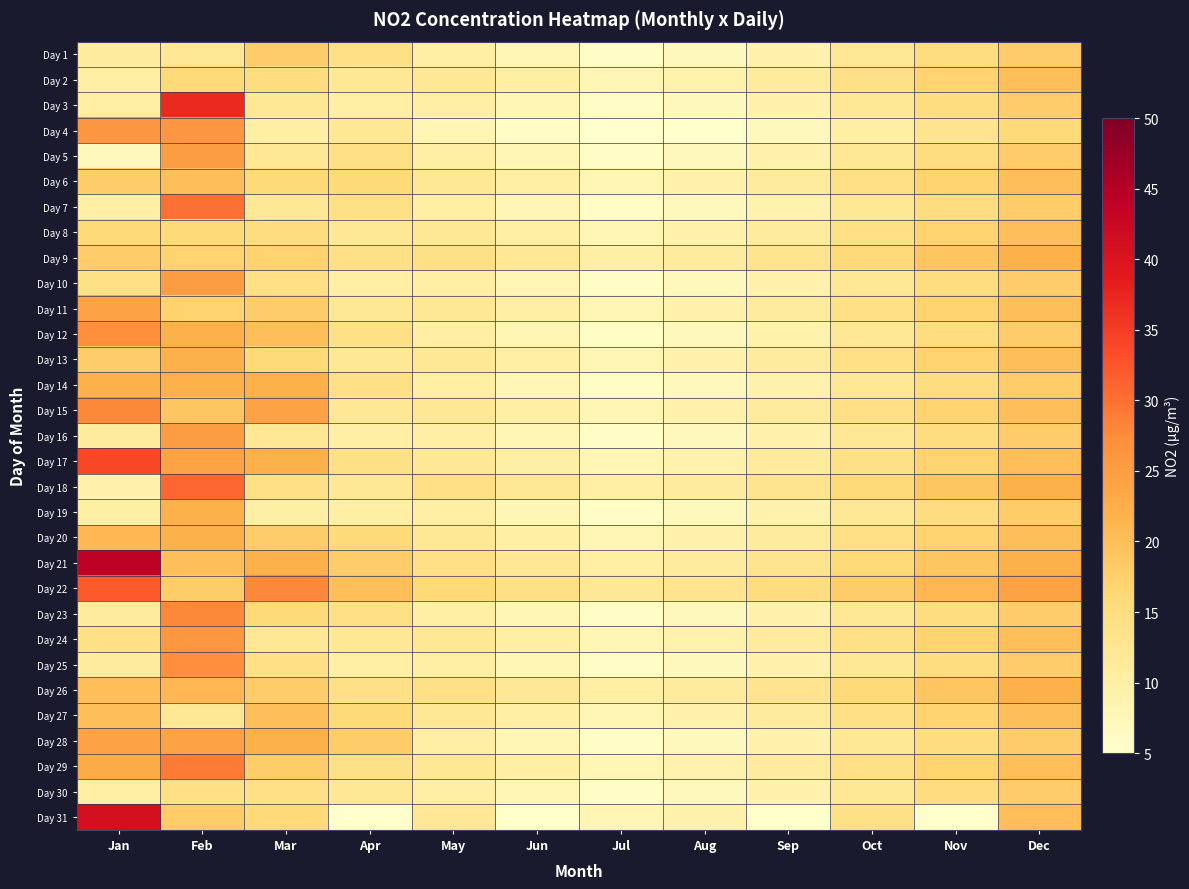

Reading right to left, extract all data points from this chart.

Day 1: Dec=18	Nov=15	Oct=12	Sep=9	Aug=7	Jul=6	Jun=8	May=10	Apr=14	Mar=18	Feb=12	Jan=11
Day 2: Dec=20	Nov=17	Oct=14	Sep=11	Aug=9	Jul=8	Jun=10	May=12	Apr=12	Mar=15	Feb=16	Jan=10
Day 3: Dec=18	Nov=15	Oct=12	Sep=9	Aug=7	Jul=6	Jun=8	May=10	Apr=10	Mar=12	Feb=37	Jan=10
Day 4: Dec=16	Nov=13	Oct=10	Sep=7	Aug=5	Jul=5	Jun=6	May=8	Apr=12	Mar=10	Feb=26	Jan=26
Day 5: Dec=18	Nov=15	Oct=12	Sep=9	Aug=7	Jul=6	Jun=8	May=10	Apr=14	Mar=12	Feb=25	Jan=7
Day 6: Dec=20	Nov=17	Oct=14	Sep=11	Aug=9	Jul=8	Jun=10	May=12	Apr=16	Mar=16	Feb=20	Jan=18
Day 7: Dec=18	Nov=15	Oct=12	Sep=9	Aug=7	Jul=6	Jun=8	May=10	Apr=14	Mar=12	Feb=30	Jan=10
Day 8: Dec=20	Nov=17	Oct=14	Sep=11	Aug=9	Jul=8	Jun=10	May=12	Apr=12	Mar=15	Feb=16	Jan=16
Day 9: Dec=22	Nov=19	Oct=16	Sep=13	Aug=11	Jul=10	Jun=12	May=14	Apr=14	Mar=17	Feb=17	Jan=18
Day 10: Dec=18	Nov=15	Oct=12	Sep=9	Aug=7	Jul=6	Jun=8	May=10	Apr=10	Mar=14	Feb=25	Jan=14
Day 11: Dec=20	Nov=17	Oct=14	Sep=11	Aug=9	Jul=8	Jun=10	May=12	Apr=12	Mar=18	Feb=17	Jan=24
Day 12: Dec=18	Nov=15	Oct=12	Sep=9	Aug=7	Jul=6	Jun=8	May=10	Apr=14	Mar=20	Feb=22	Jan=27
Day 13: Dec=20	Nov=17	Oct=14	Sep=11	Aug=9	Jul=8	Jun=10	May=12	Apr=12	Mar=16	Feb=22	Jan=18
Day 14: Dec=18	Nov=15	Oct=12	Sep=9	Aug=7	Jul=6	Jun=8	May=10	Apr=14	Mar=22	Feb=22	Jan=22
Day 15: Dec=20	Nov=17	Oct=14	Sep=11	Aug=9	Jul=8	Jun=10	May=12	Apr=12	Mar=24	Feb=19	Jan=28
Day 16: Dec=18	Nov=15	Oct=12	Sep=9	Aug=7	Jul=6	Jun=8	May=10	Apr=10	Mar=12	Feb=25	Jan=11
Day 17: Dec=20	Nov=17	Oct=14	Sep=11	Aug=9	Jul=8	Jun=10	May=12	Apr=14	Mar=22	Feb=24	Jan=34
Day 18: Dec=22	Nov=19	Oct=16	Sep=13	Aug=11	Jul=10	Jun=12	May=14	Apr=12	Mar=14	Feb=31	Jan=9
Day 19: Dec=18	Nov=15	Oct=12	Sep=9	Aug=7	Jul=6	Jun=8	May=10	Apr=10	Mar=10	Feb=22	Jan=10
Day 20: Dec=20	Nov=17	Oct=14	Sep=11	Aug=9	Jul=8	Jun=10	May=12	Apr=16	Mar=18	Feb=22	Jan=21
Day 21: Dec=22	Nov=19	Oct=16	Sep=13	Aug=11	Jul=10	Jun=12	May=14	Apr=18	Mar=22	Feb=20	Jan=44
Day 22: Dec=24	Nov=21	Oct=18	Sep=15	Aug=13	Jul=12	Jun=14	May=16	Apr=20	Mar=28	Feb=18	Jan=32
Day 23: Dec=18	Nov=15	Oct=12	Sep=9	Aug=7	Jul=6	Jun=8	May=10	Apr=14	Mar=16	Feb=28	Jan=11
Day 24: Dec=20	Nov=17	Oct=14	Sep=11	Aug=9	Jul=8	Jun=10	May=12	Apr=12	Mar=12	Feb=26	Jan=14
Day 25: Dec=18	Nov=15	Oct=12	Sep=9	Aug=7	Jul=6	Jun=8	May=10	Apr=10	Mar=14	Feb=27	Jan=11
Day 26: Dec=22	Nov=19	Oct=16	Sep=13	Aug=11	Jul=10	Jun=12	May=14	Apr=14	Mar=18	Feb=21	Jan=20
Day 27: Dec=20	Nov=17	Oct=14	Sep=11	Aug=9	Jul=8	Jun=10	May=12	Apr=16	Mar=20	Feb=12	Jan=20
Day 28: Dec=18	Nov=15	Oct=12	Sep=9	Aug=7	Jul=6	Jun=8	May=10	Apr=18	Mar=22	Feb=24	Jan=24
Day 29: Dec=20	Nov=17	Oct=14	Sep=11	Aug=9	Jul=8	Jun=10	May=12	Apr=14	Mar=18	Feb=29	Jan=23
Day 30: Dec=18	Nov=15	Oct=12	Sep=9	Aug=7	Jul=6	Jun=8	May=10	Apr=12	Mar=14	Feb=14	Jan=10
Day 31: Dec=20	Nov=0	Oct=14	Sep=0	Aug=9	Jul=8	Jun=0	May=12	Apr=0	Mar=16	Feb=18	Jan=41